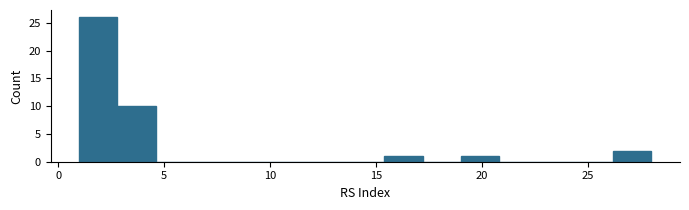

Read against the x-axis, roughly where is the centre of the tallest bar?

2.0